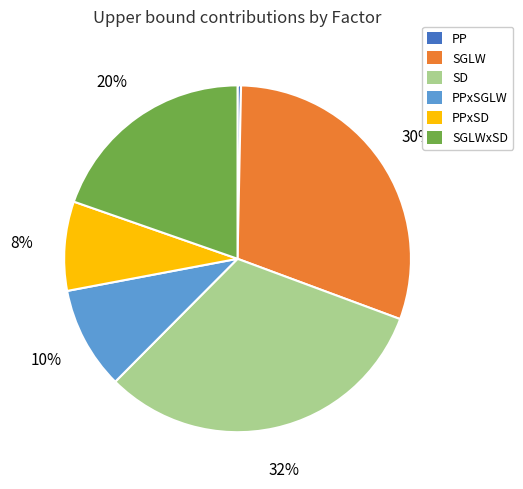

True or false: SGLW accounts for 22% of the total.

False